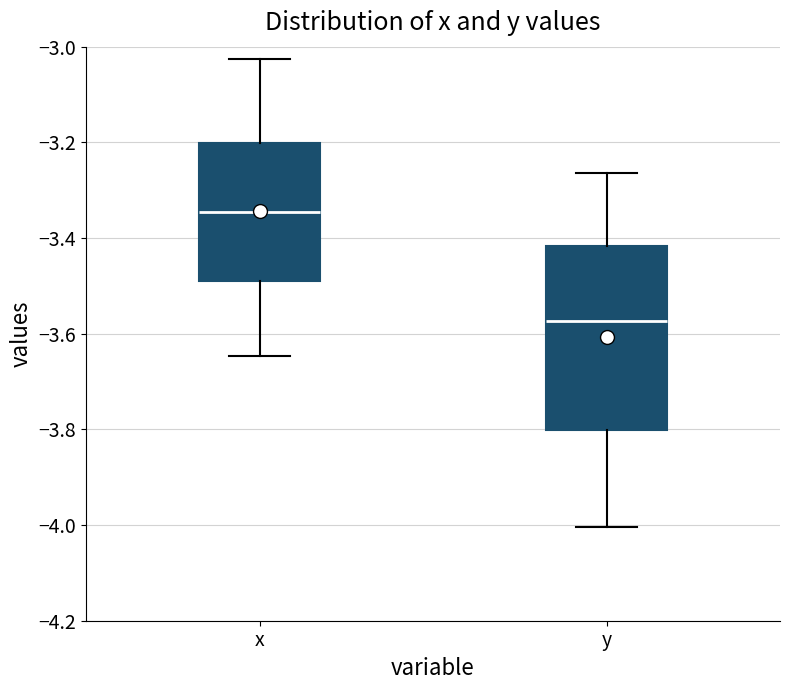

Comparing the boxes themselves (not the whiskers), which one is the tallest?

y